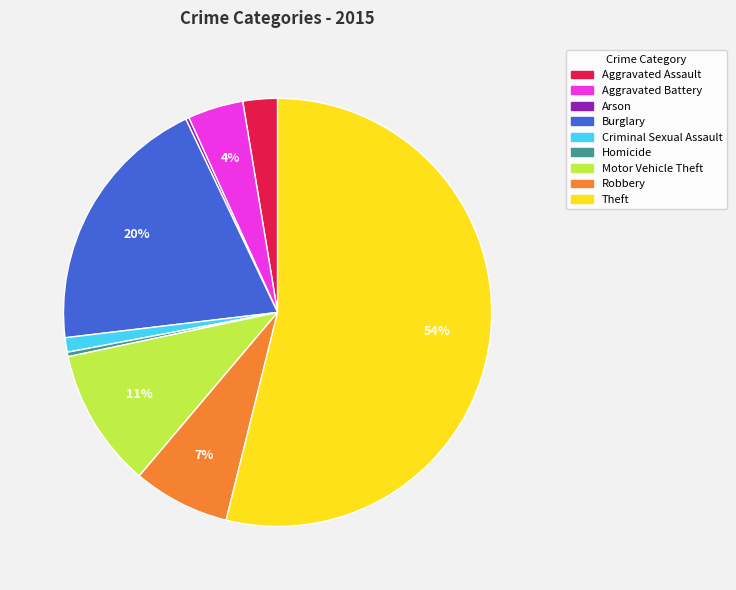

Which category has the biggest portion of the pie?

Theft